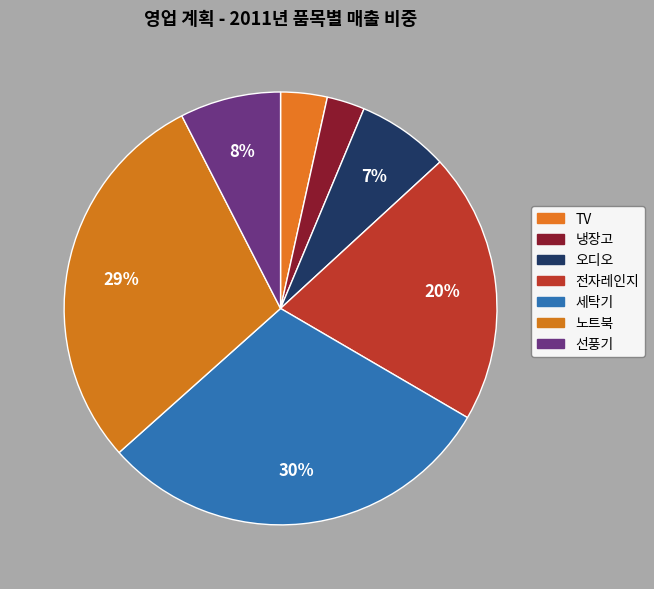

Is there any slice that represents more than half of the pie?

No